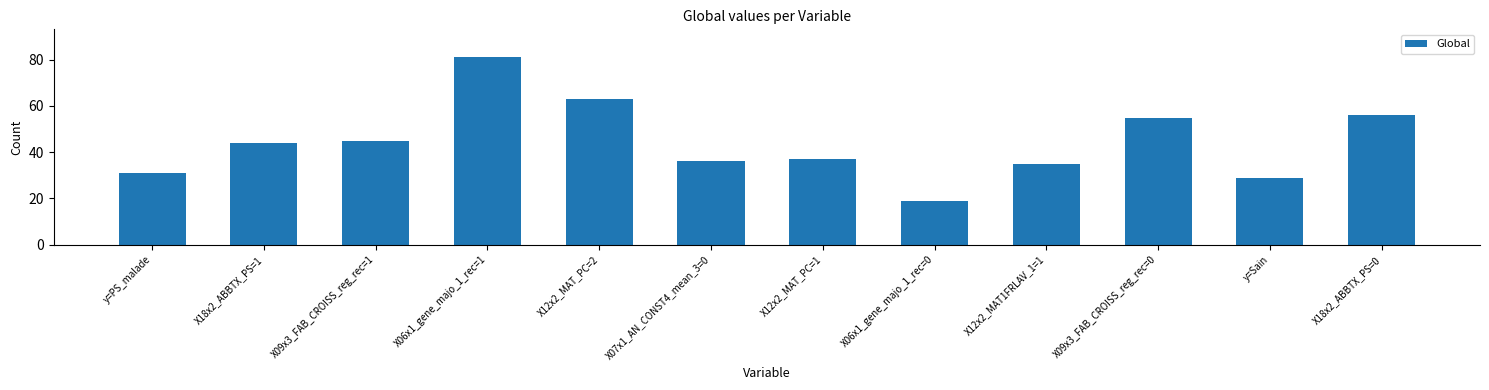

Does the chart contain any negative values?

No